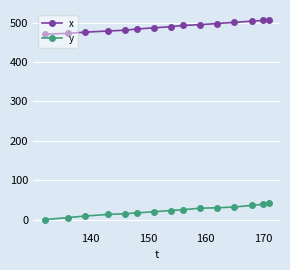

What is the average value of the x series?

490